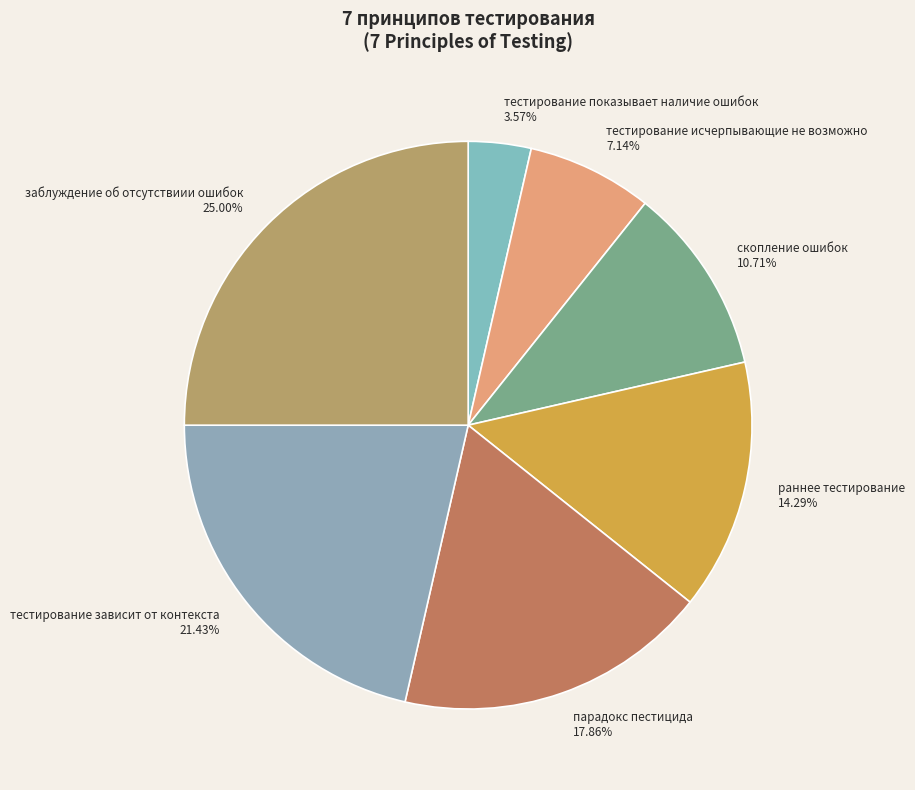

To the nearest percent, what percentage of the pie is парадокс пестицида?

18%